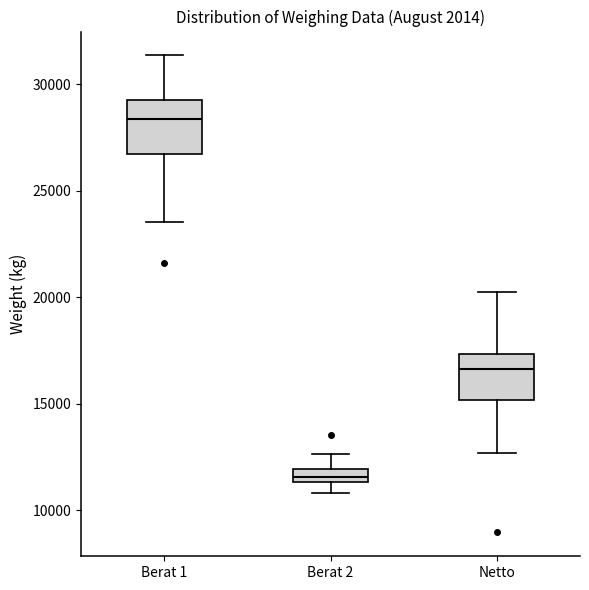

Which box's median line is the lowest?

Berat 2